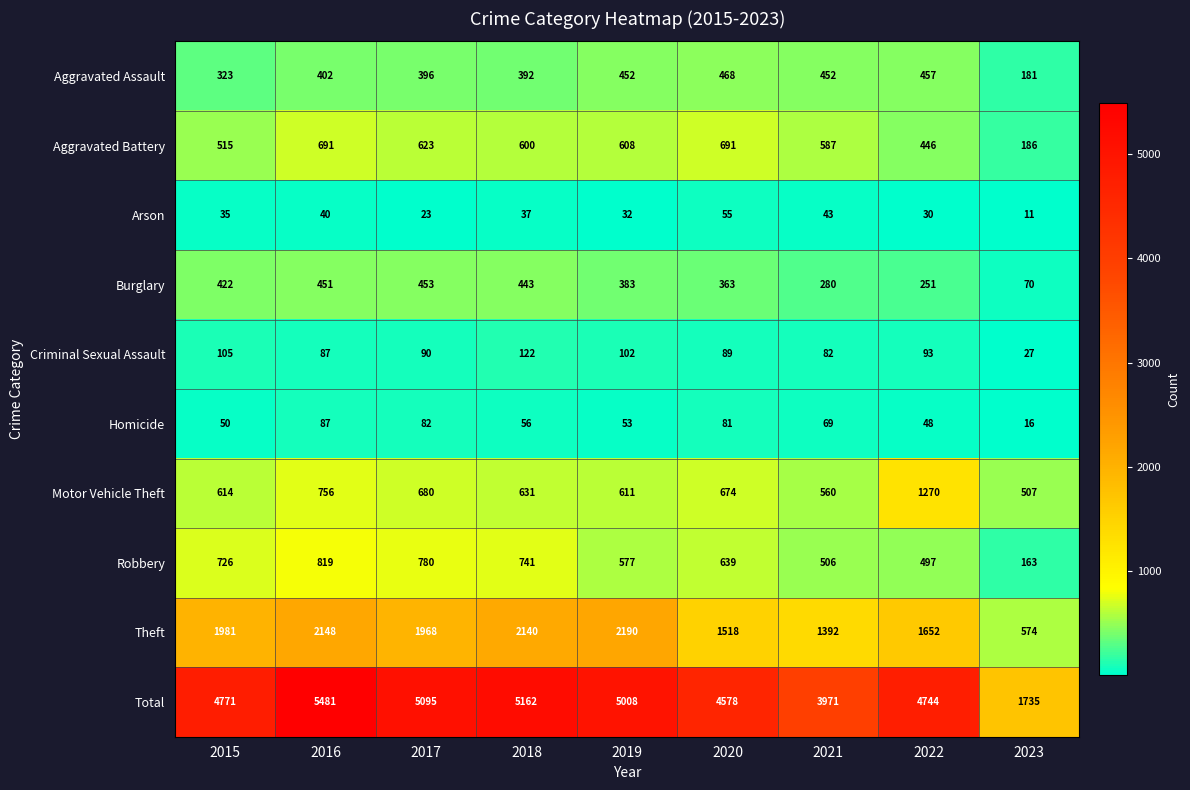

What value does the Theft series have at 2023?

574